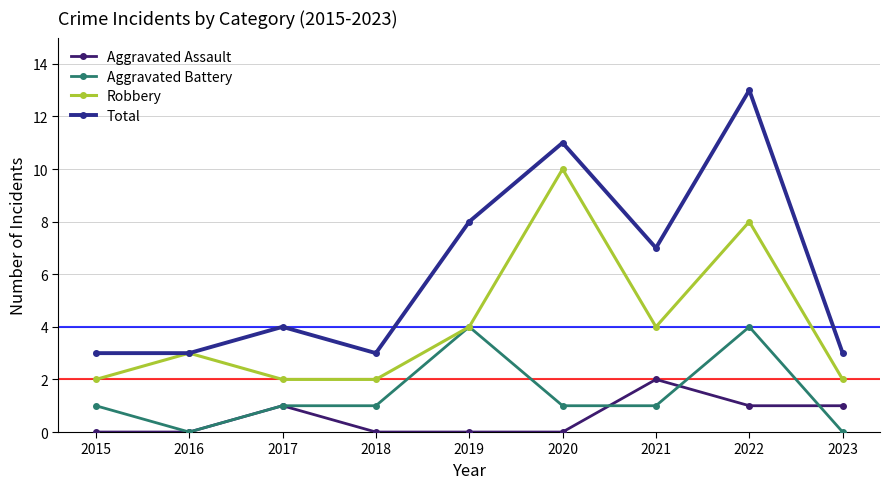

True or false: Aggravated Battery and Total cross at least once.

False